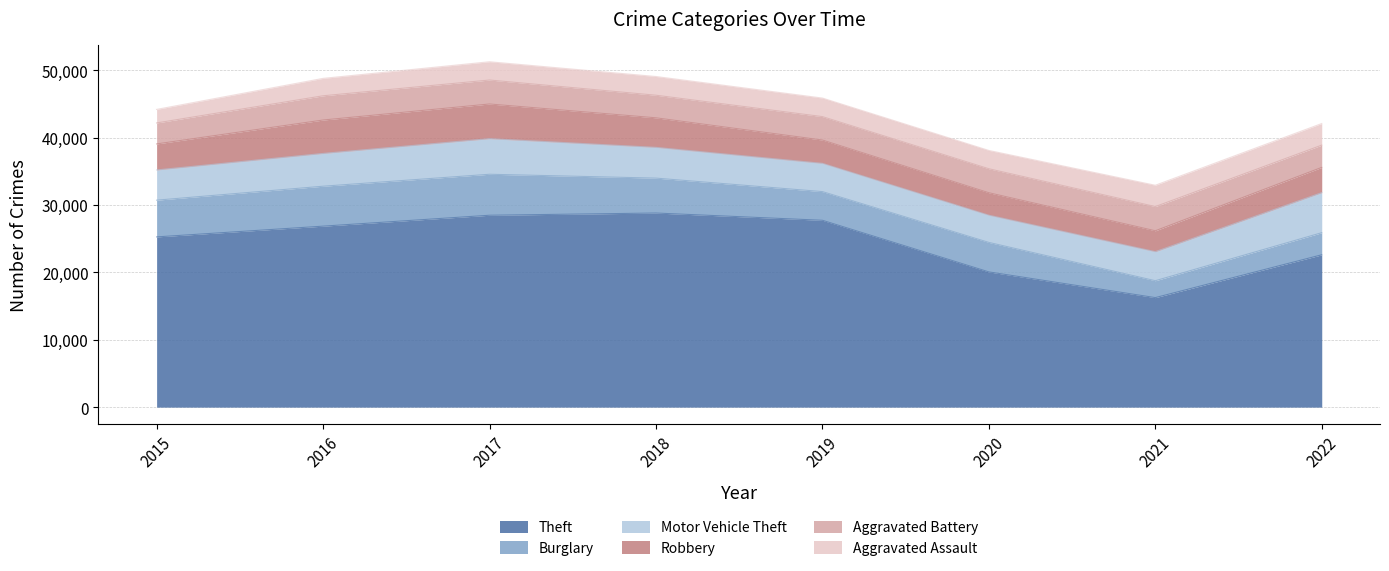

What value does the Theft series have at 2020, to the nearest 100?

20100